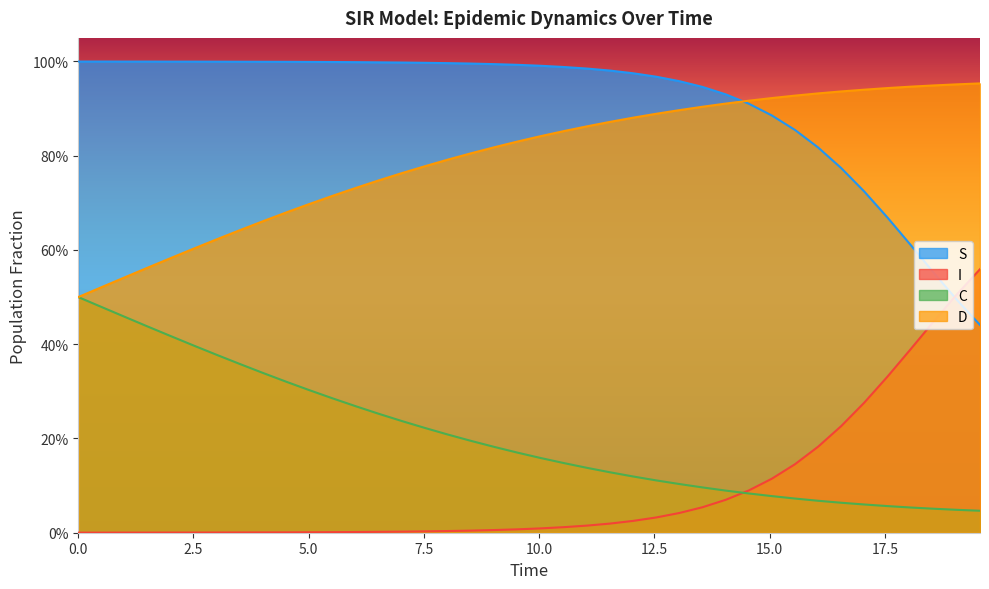

What are all the series names shown in the legend?

S, I, C, D